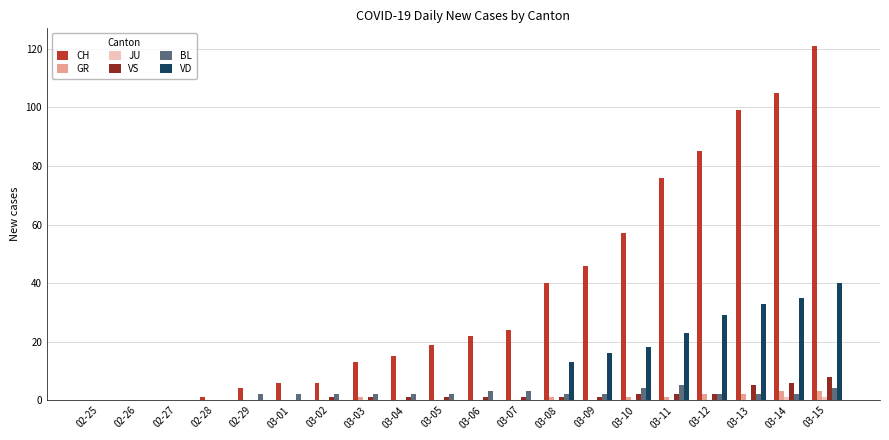

Which series changed the most between 02-25 and 03-14?

CH